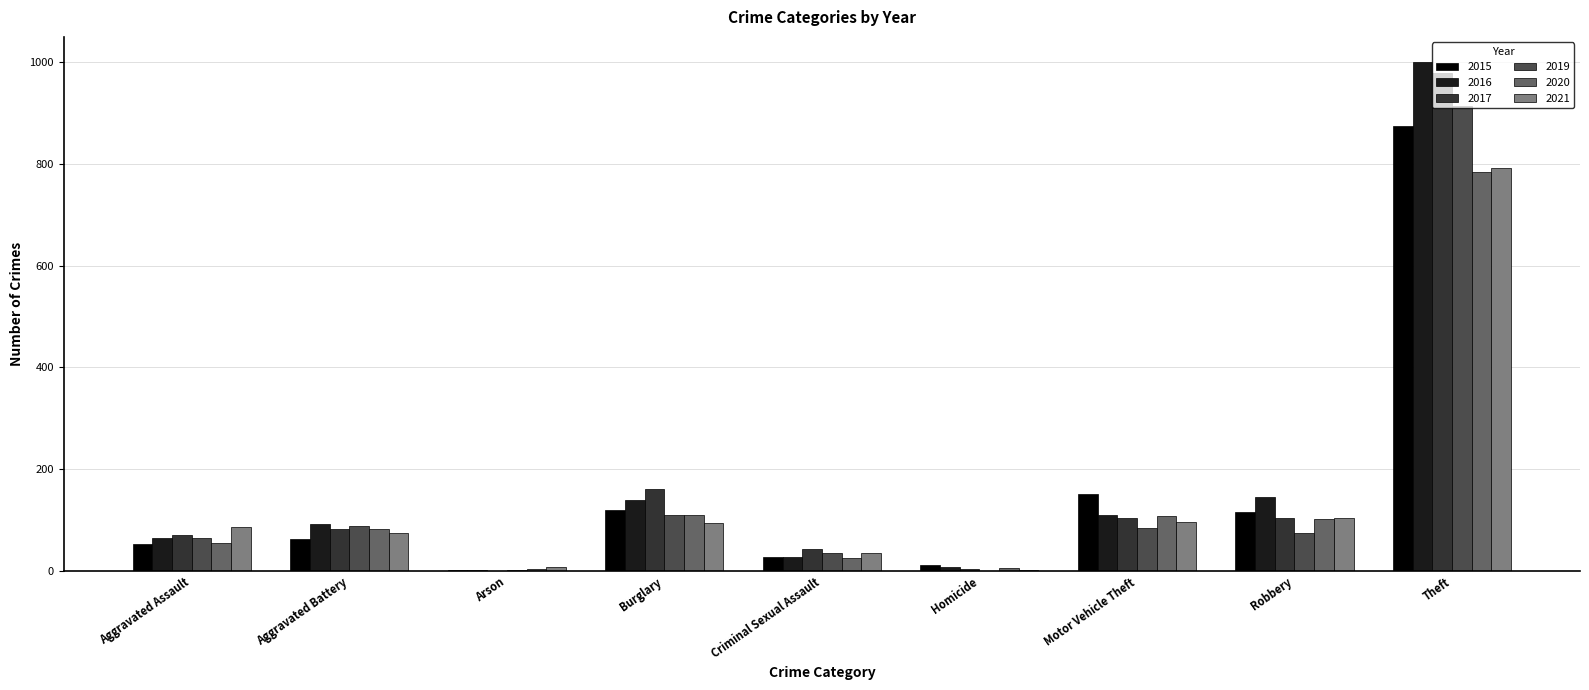

At which label does 2019 first exceed 75?

Aggravated Battery